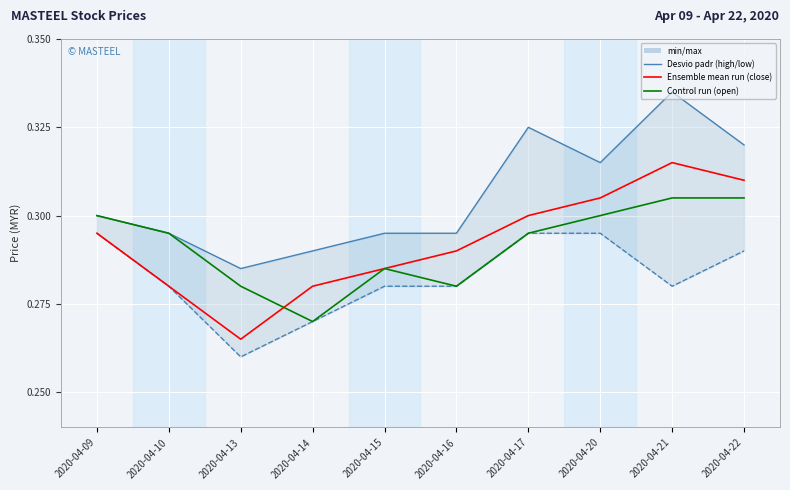

What is the maximum value for low?

0.3